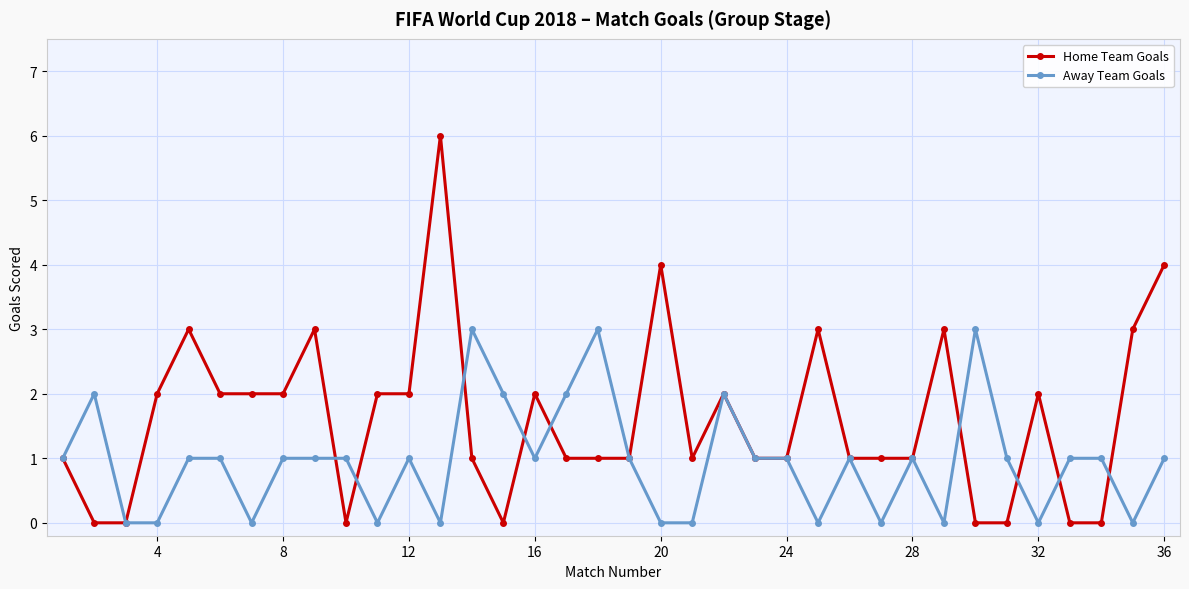

Rank the series by their maximum value, from lowest to highest.

Away Team Goals, Home Team Goals